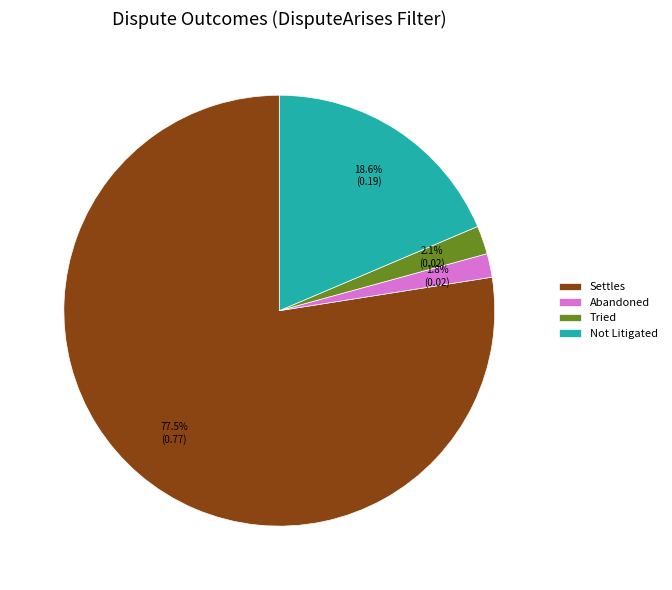

How much of the chart is everything except Settles?

22.5%